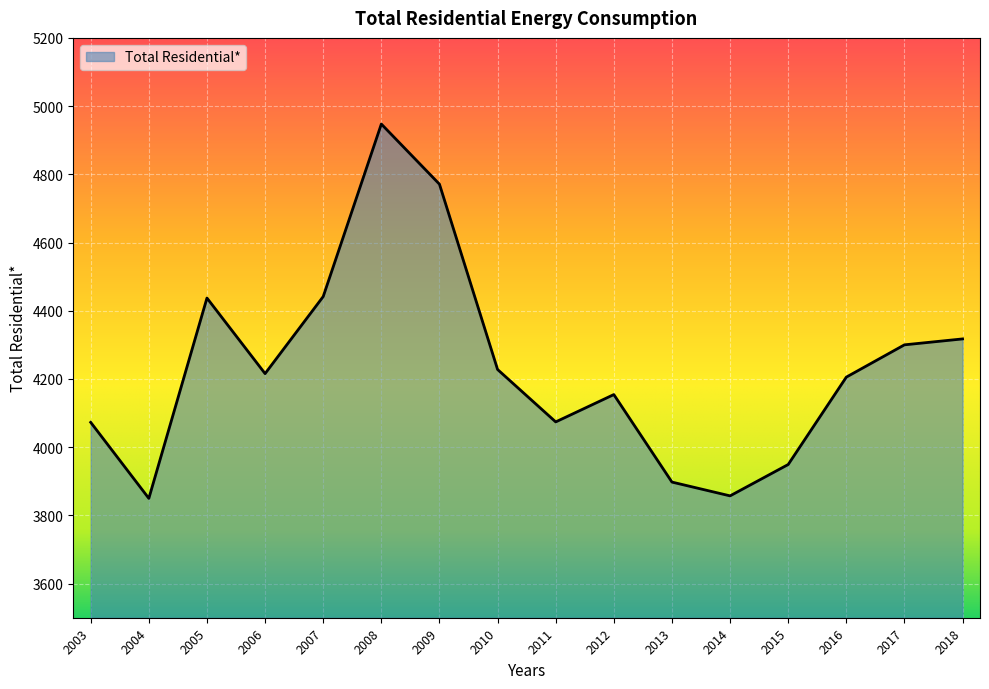

True or false: the data shows 4074.1 at 2011.

True